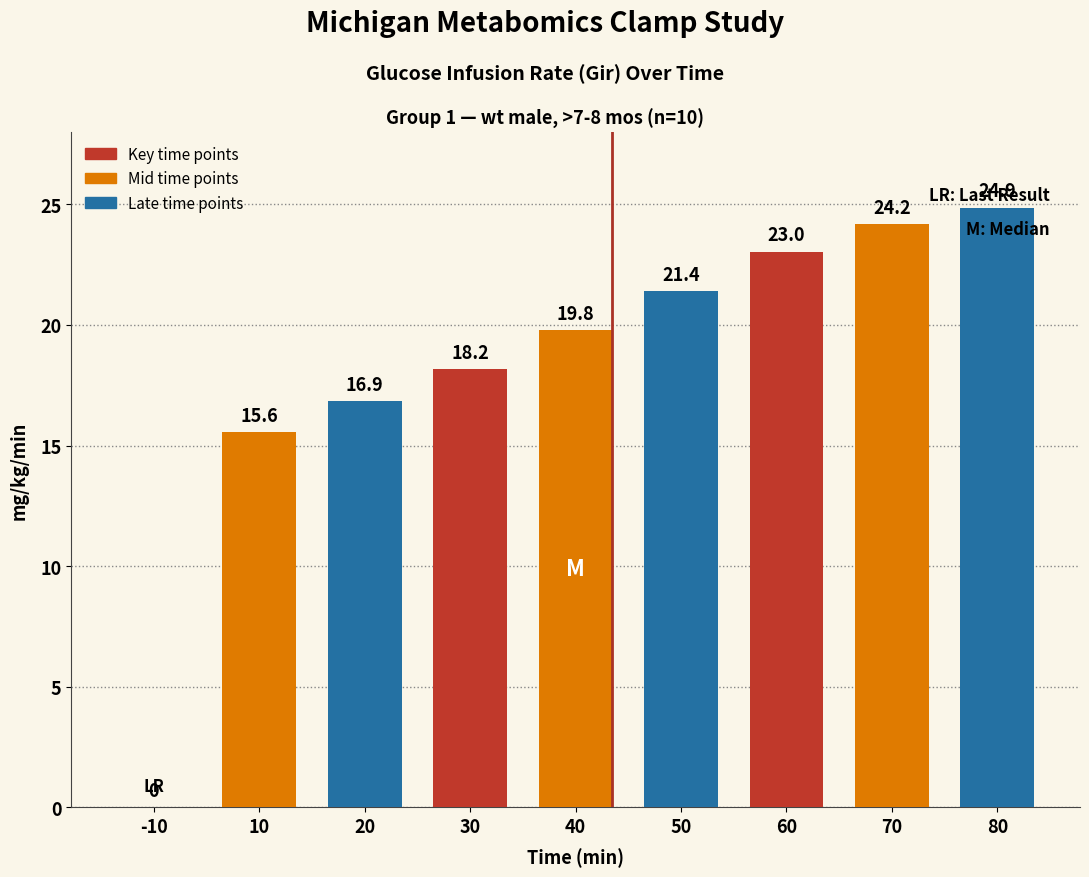

What is the difference between the values at 30 and 50?

3.2